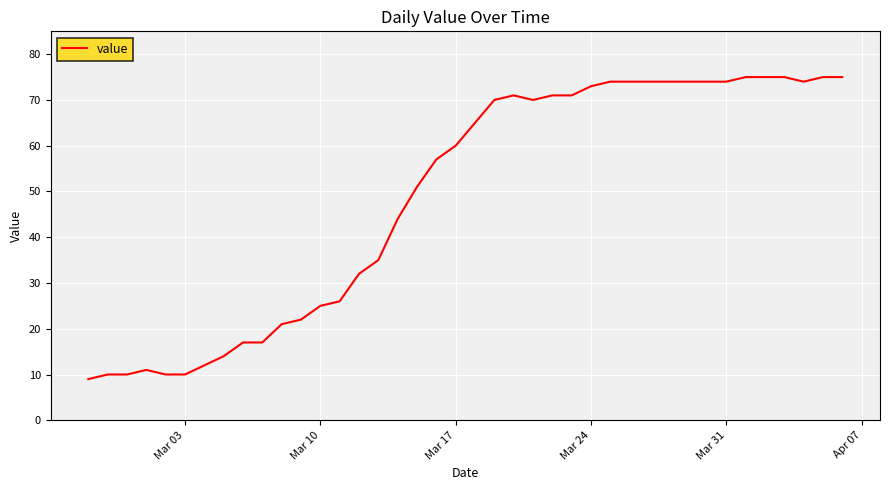

What is the smallest value displayed?

9